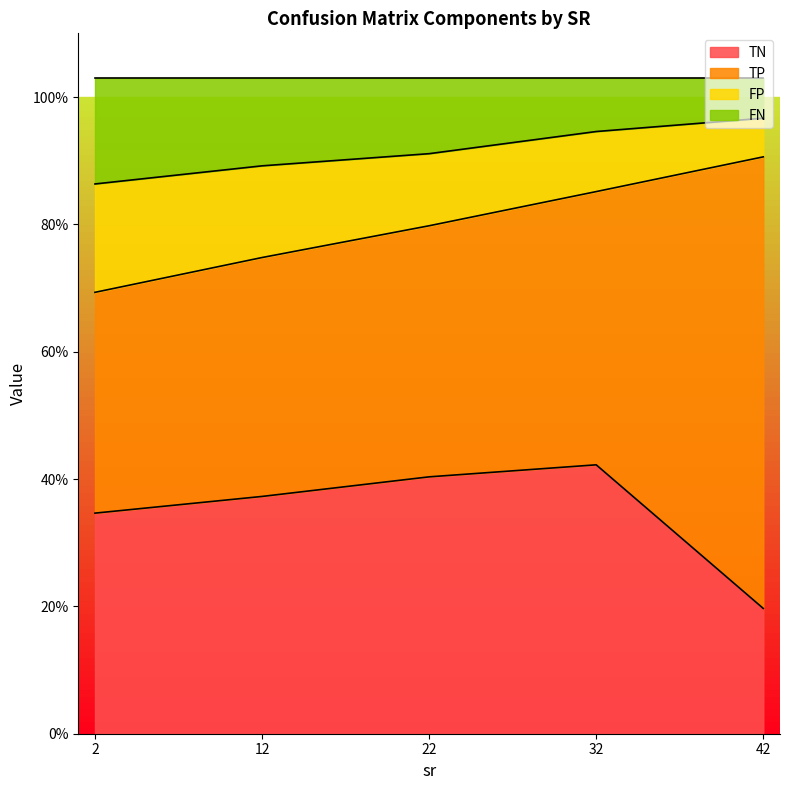

How many lines are shown in the chart?

4